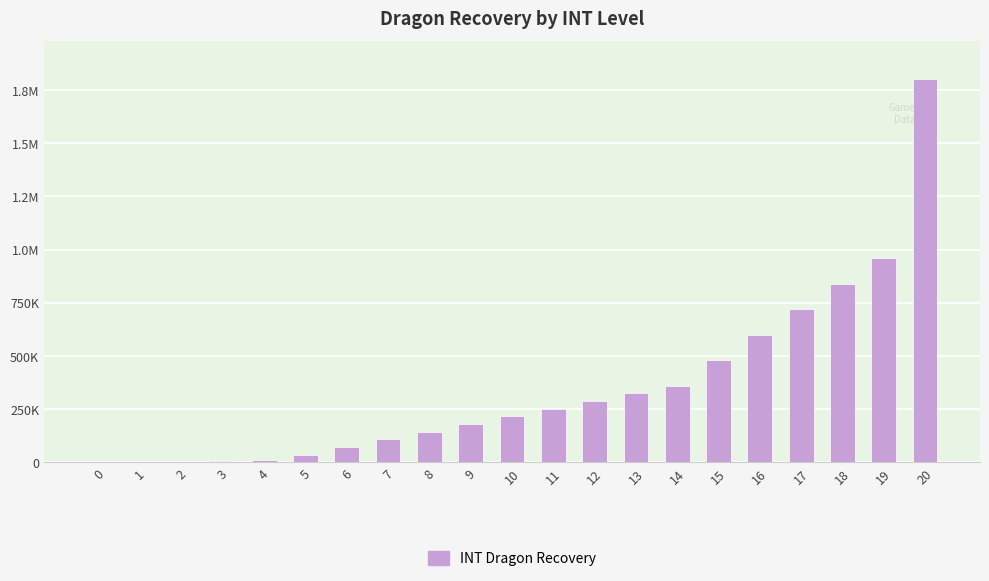

The chart shows a value of -763210 at 0. True or false?

False